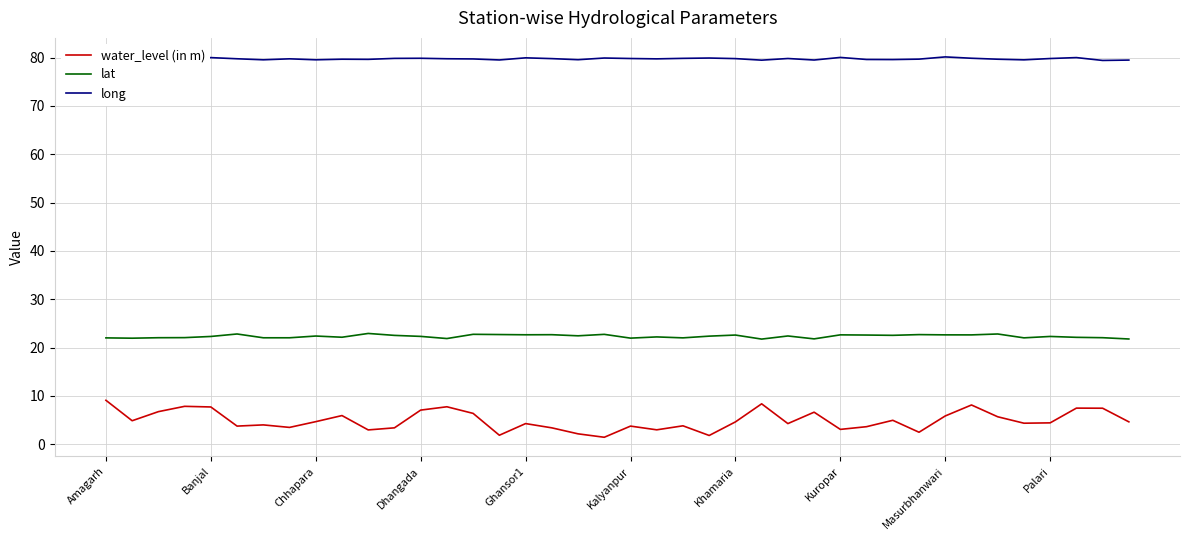

Which series has the largest range (max minus min)?

water_level (in m)